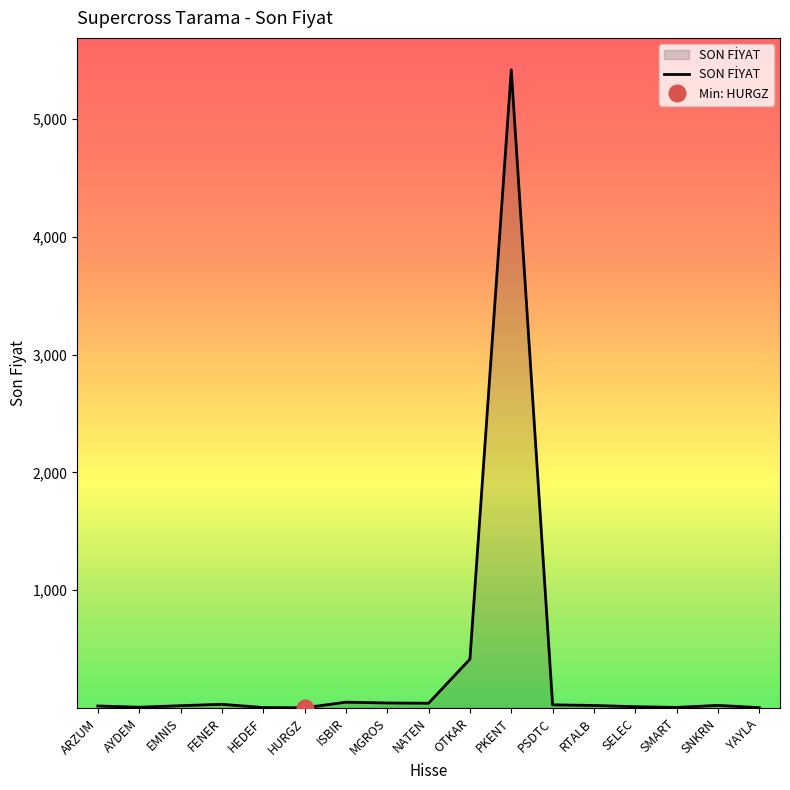

What is the change in value from NATEN to RTALB?

-19.1